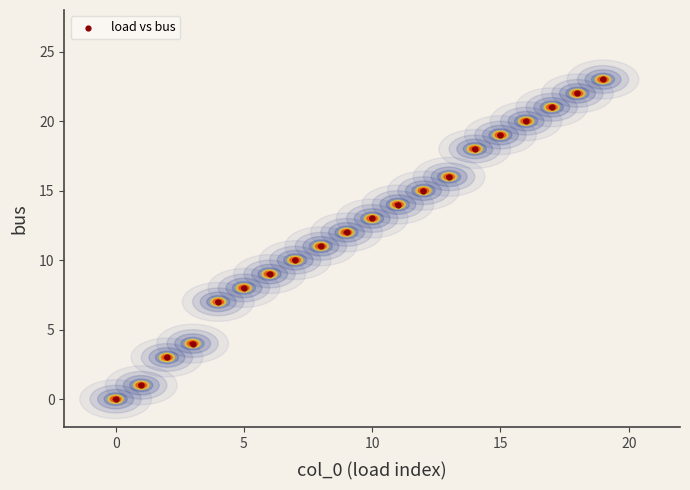

What is the range of Y values (max minus min)?

23